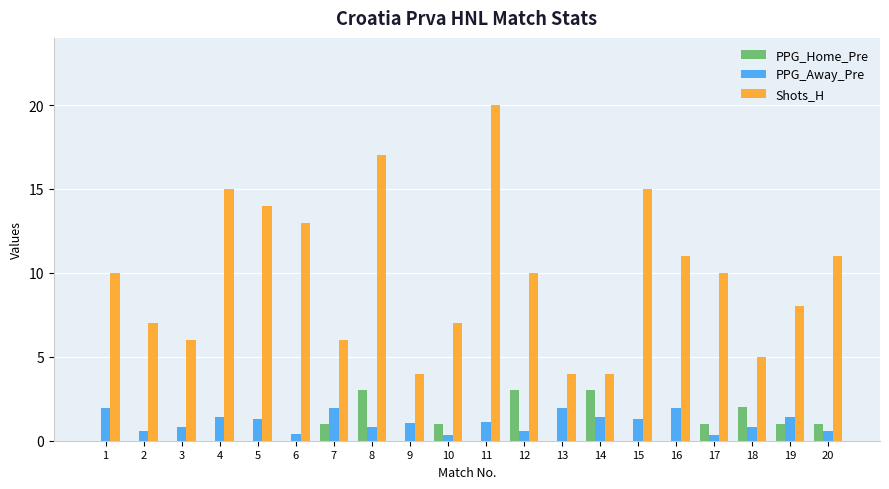

Which series has the largest range (max minus min)?

Shots_H